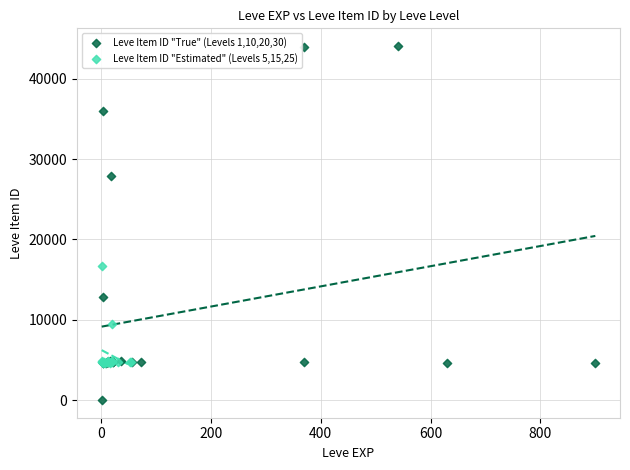

Which series contains the highest Y value?

Leve Item ID "True" (Levels 1,10,20,30)